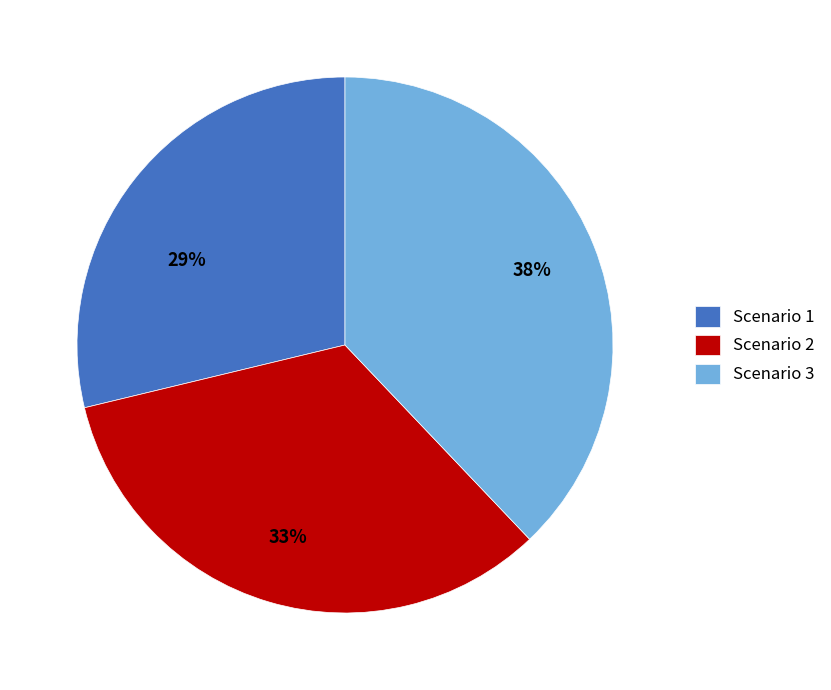

Rank the categories by value from highest to lowest.

Scenario 3, Scenario 2, Scenario 1